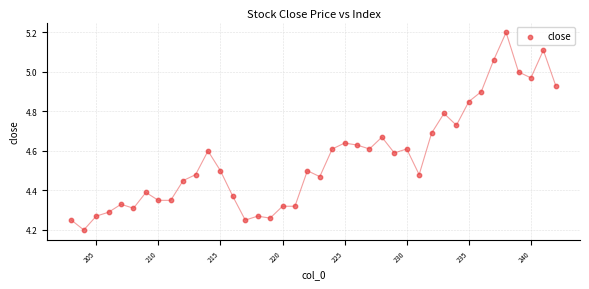

What is the range of Y values (max minus min)?

1.0